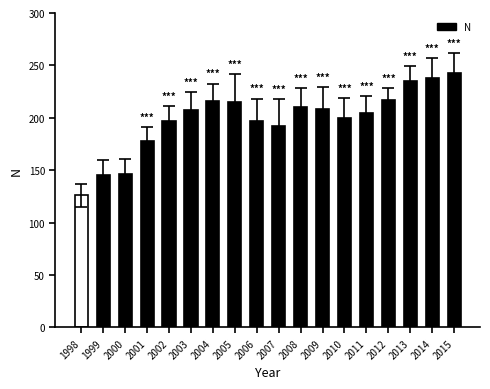

The chart shows a value of 145 at 1999. True or false?

True